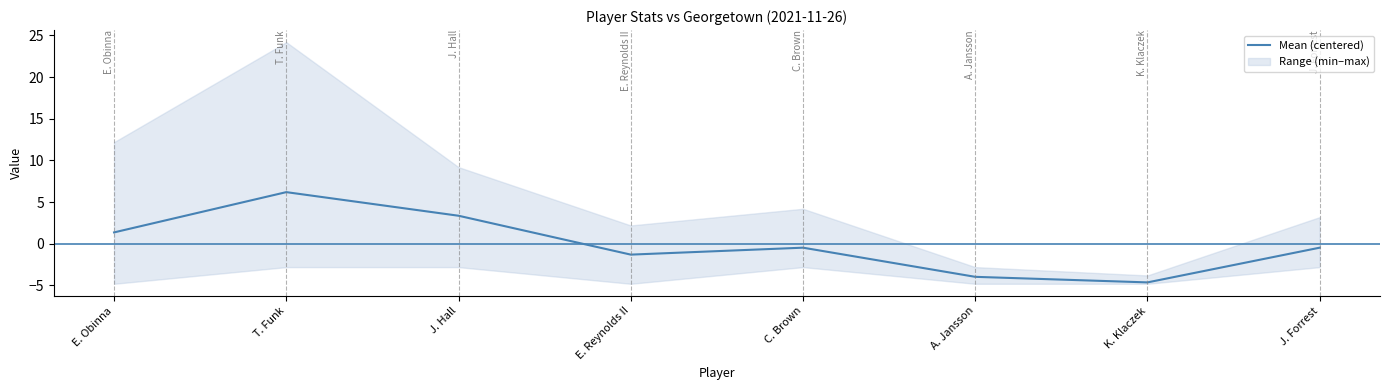

Reading left to right, what are all the values shown in this chart?

E. Obinna=1.4	T. Funk=6.2	J. Hall=3.4	E. Reynolds II=-1.3	C. Brown=-0.5	A. Jansson=-4.0	K. Klaczek=-4.6	J. Forrest=-0.5